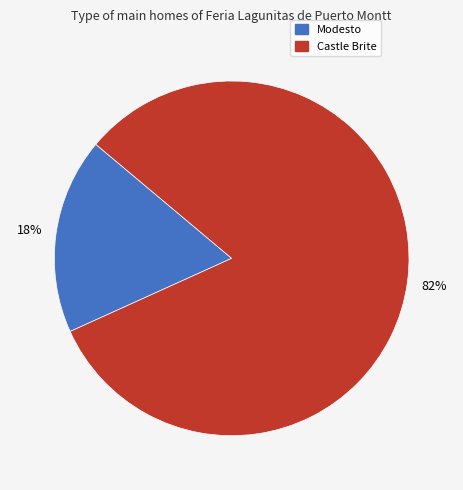

To the nearest percent, what is the average slice percentage?

50%